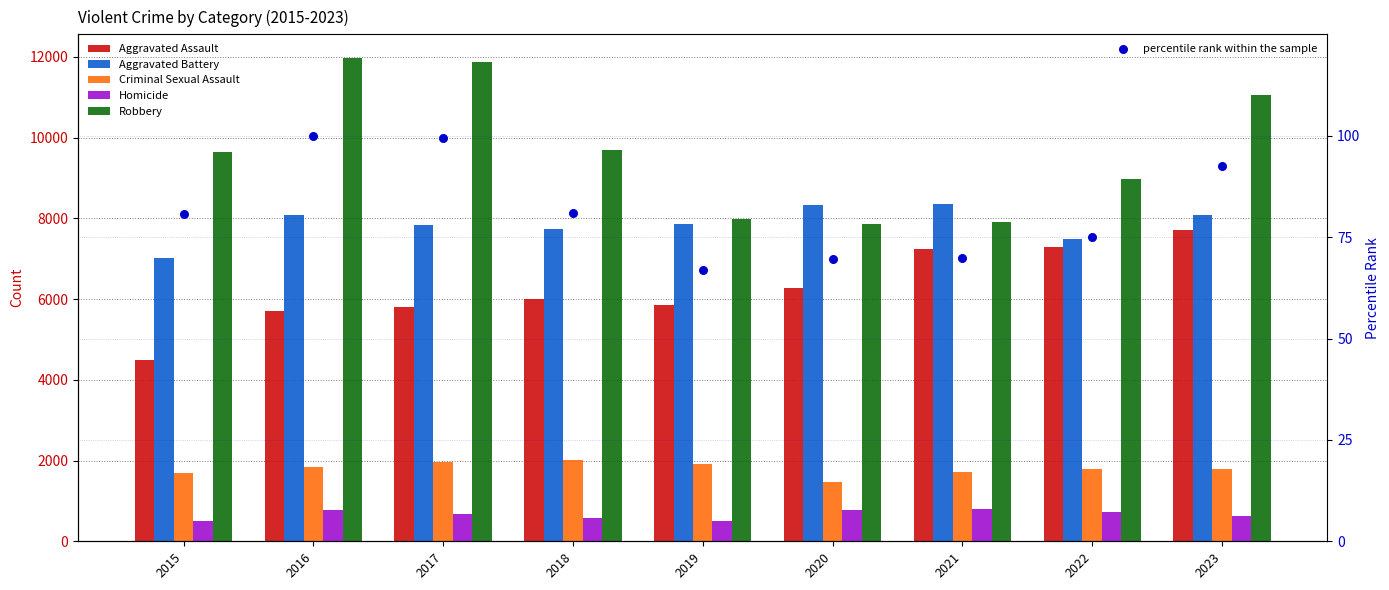

At which category is the sum across all series the highest?

2023